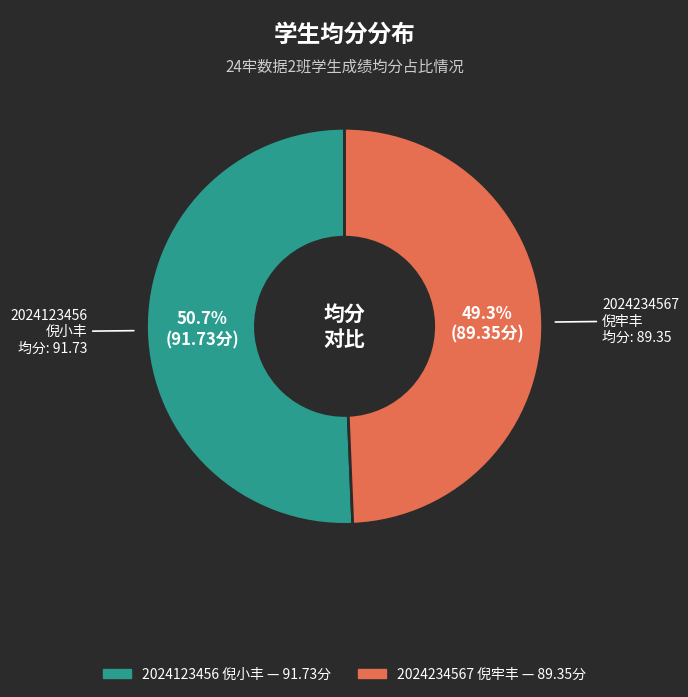

What is the smallest slice in the pie chart?

2024234567 倪牢丰